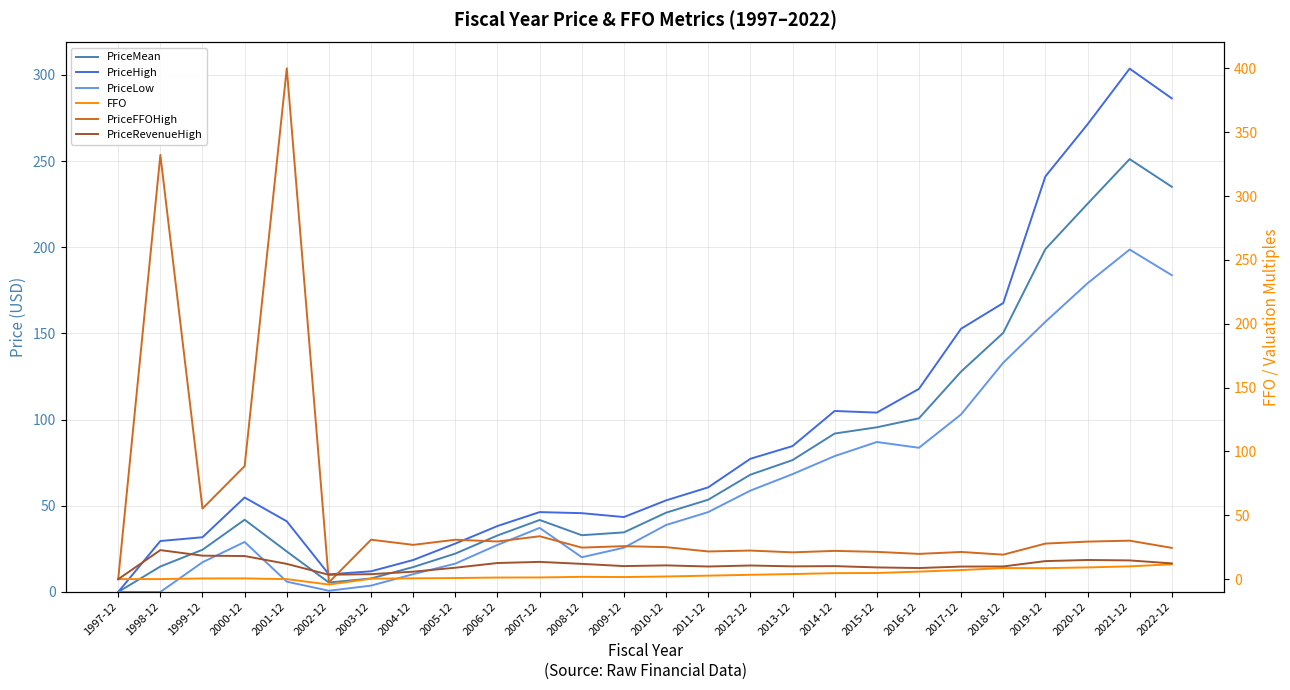

Which series has the largest total across all categories?

PriceHigh